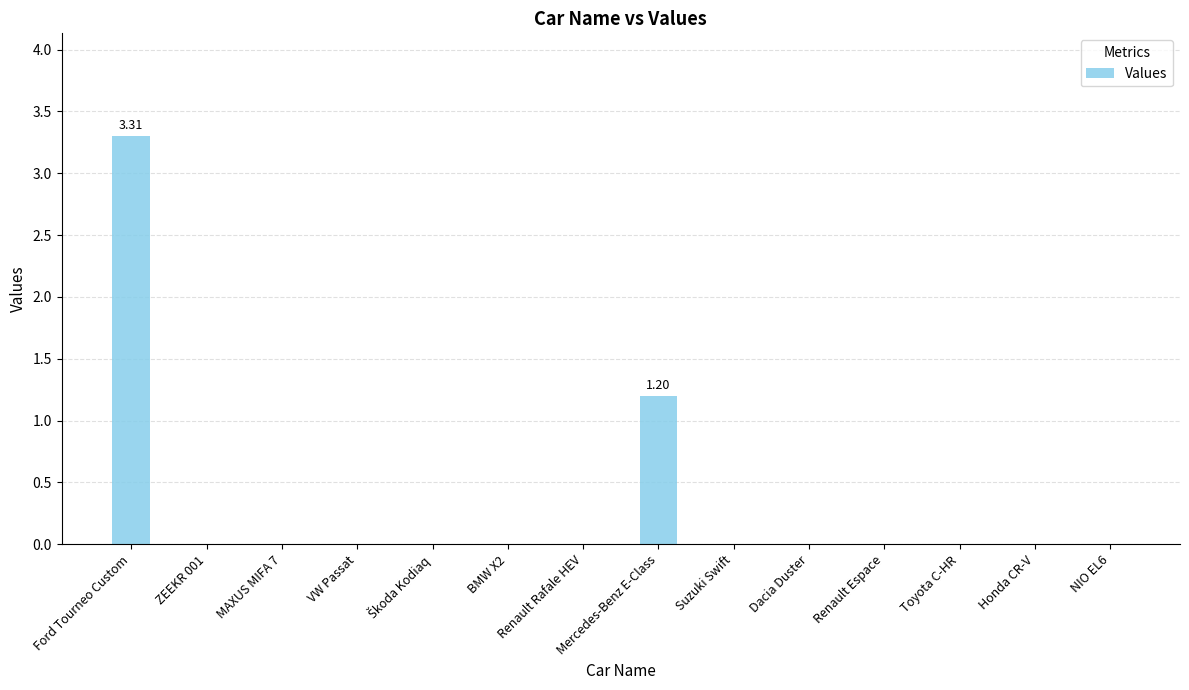

Are the bars horizontal?

No